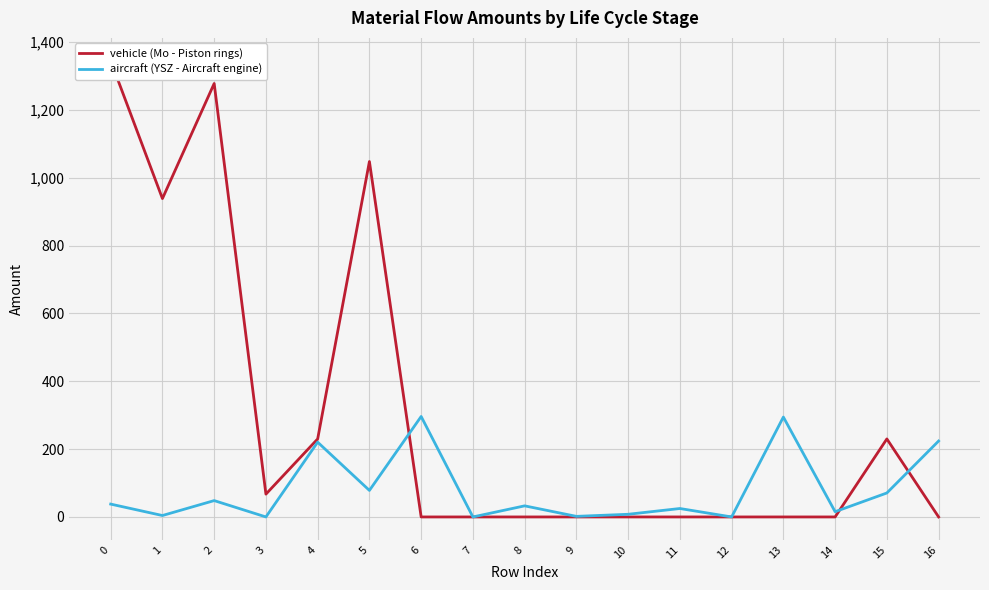

What is the sum of all aircraft (YSZ - Aircraft engine) values?

1357.3